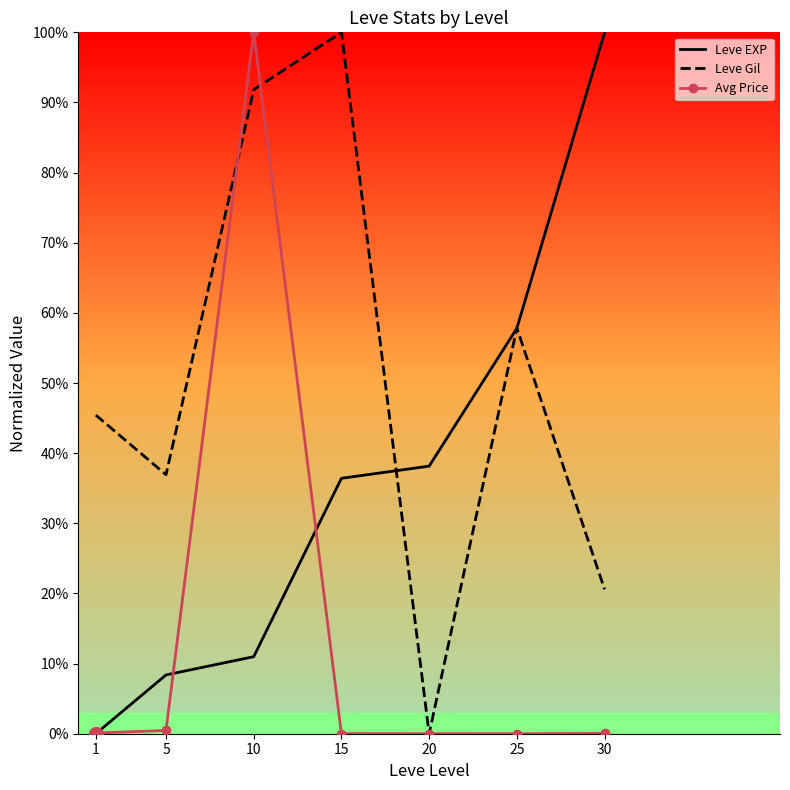

What is the highest value of the Avg Price series?

1.0